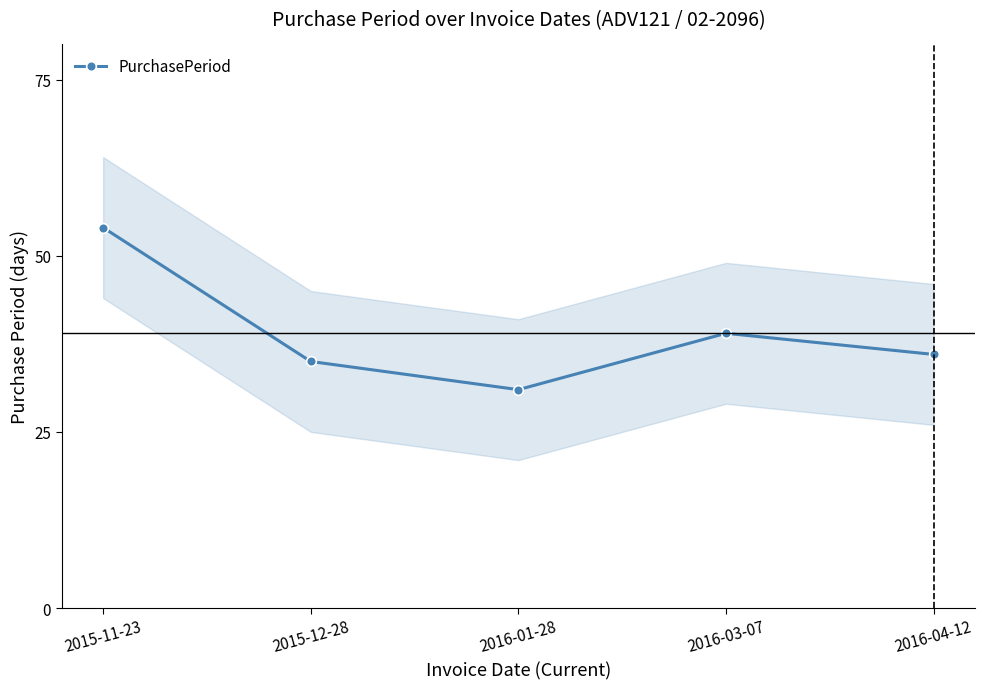

What is the maximum value shown in the chart?

54